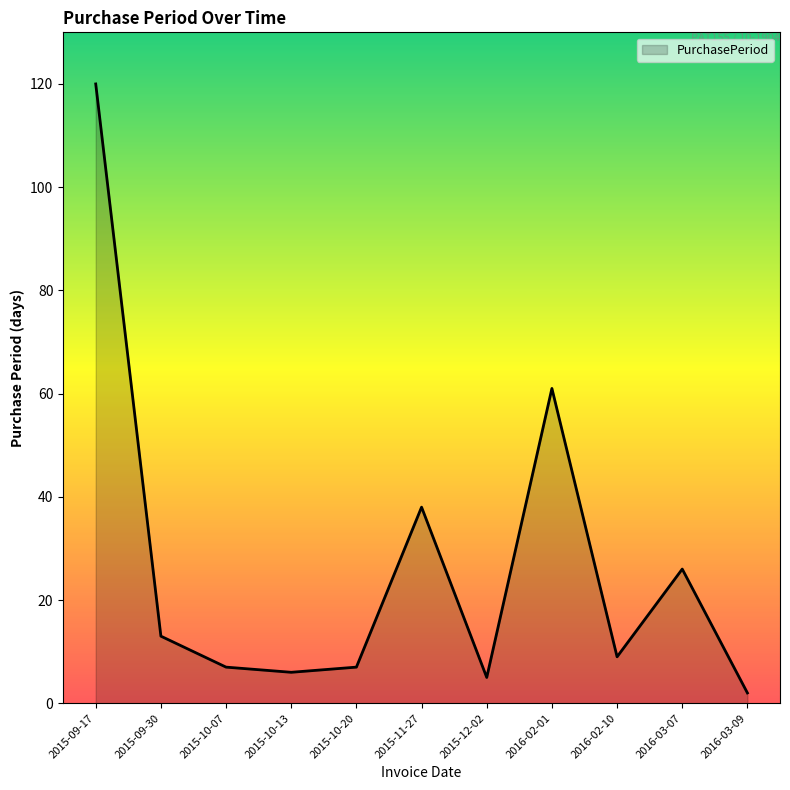

At which category does the chart reach its peak across all series?

2015-09-17